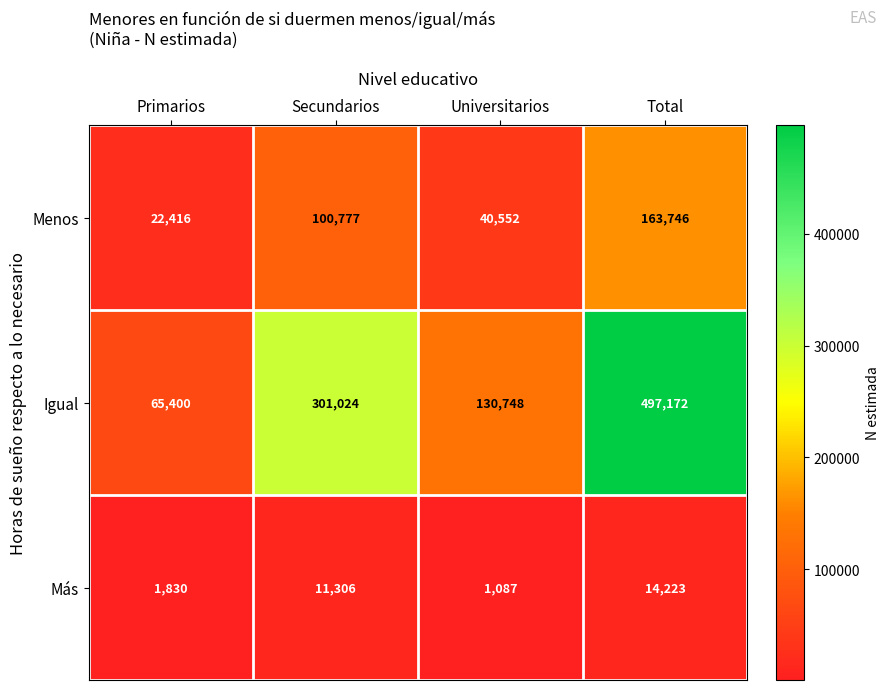

At how many categories does at least one series exceed 108090?

3